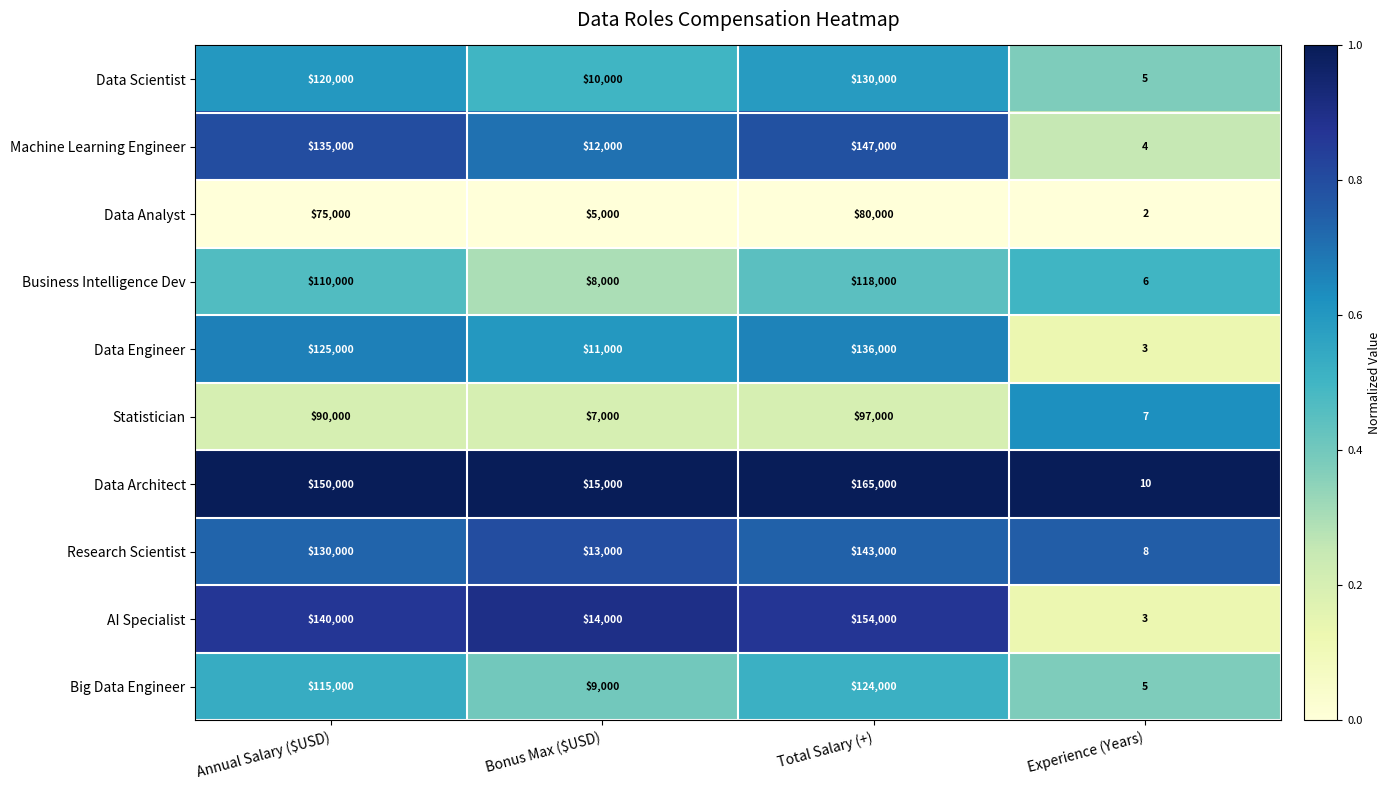

What is the sum of all AI Specialist values?

308003